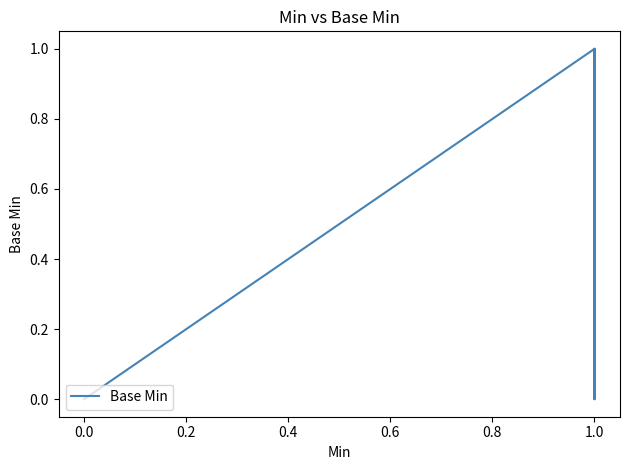

True or false: the data has more than 1 interior local peaks.

False